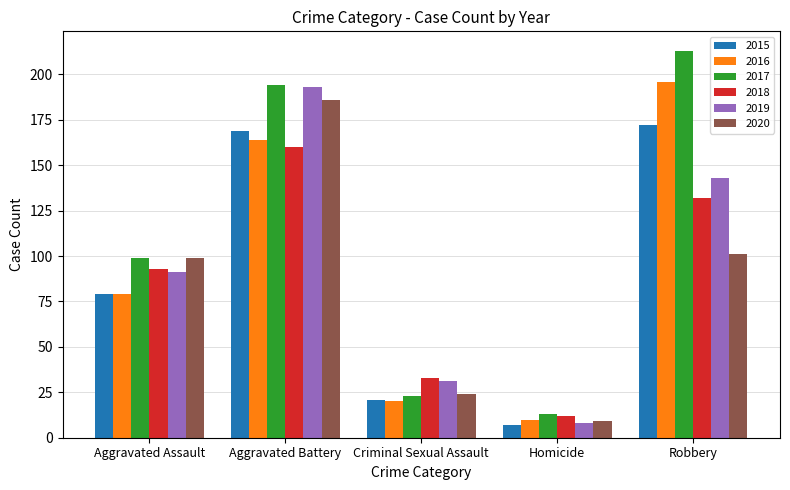

What is the minimum value for 2016?

10